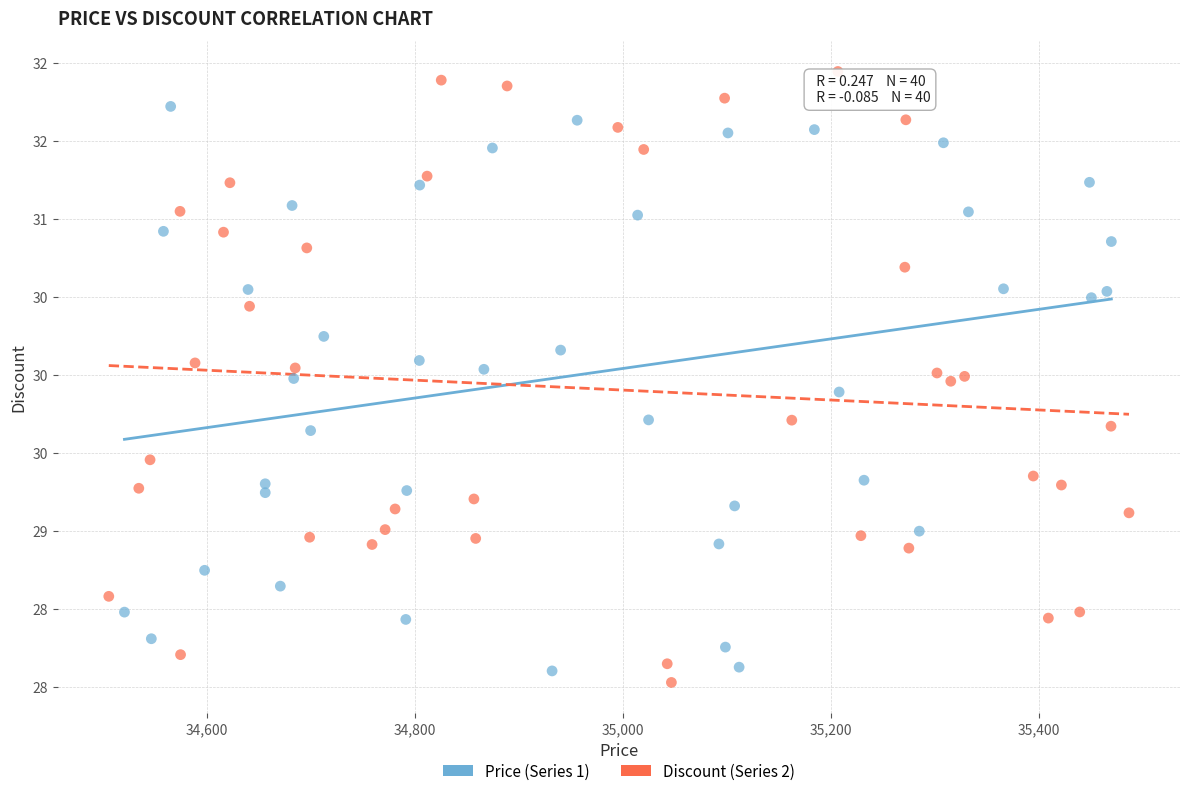

What are all the series names shown in the legend?

Price (Series 1), Discount (Series 2)